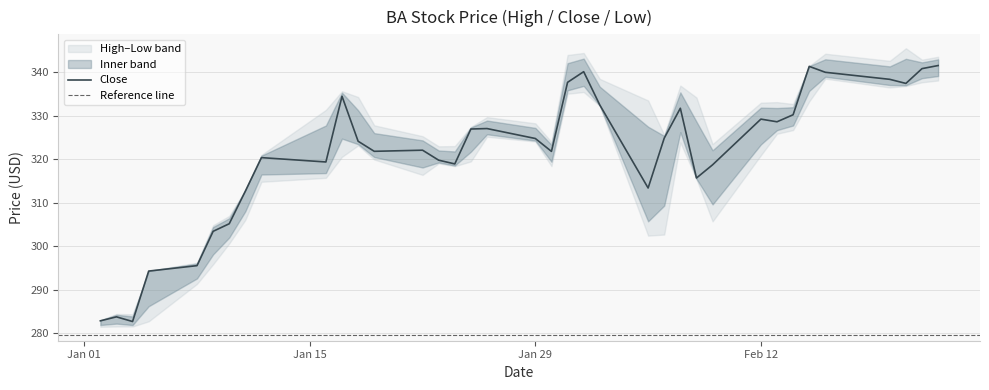

Which category has the lowest value across all series?

2018-01-02